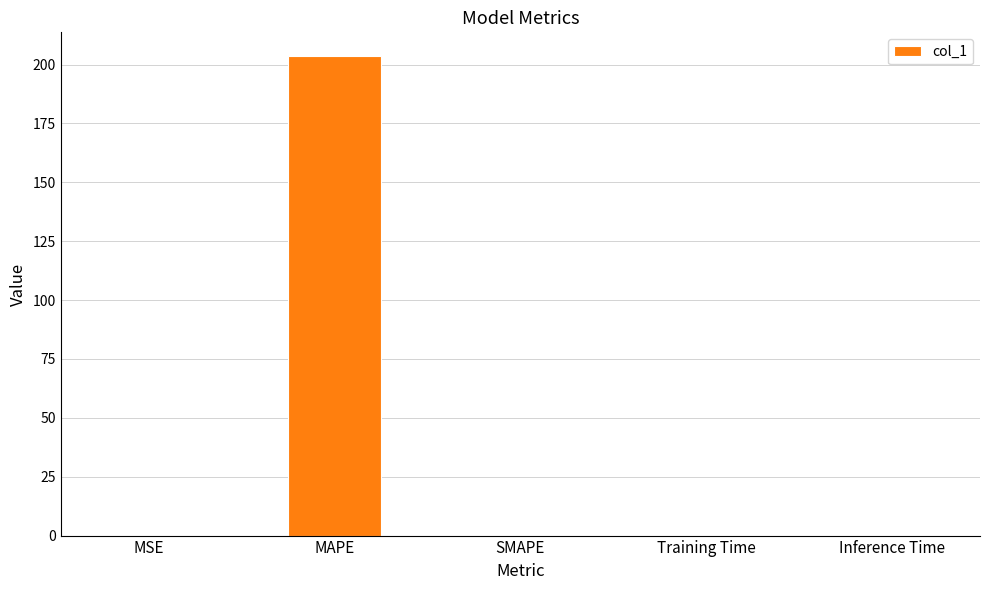

Are the bars grouped side by side (vs. stacked)?

No